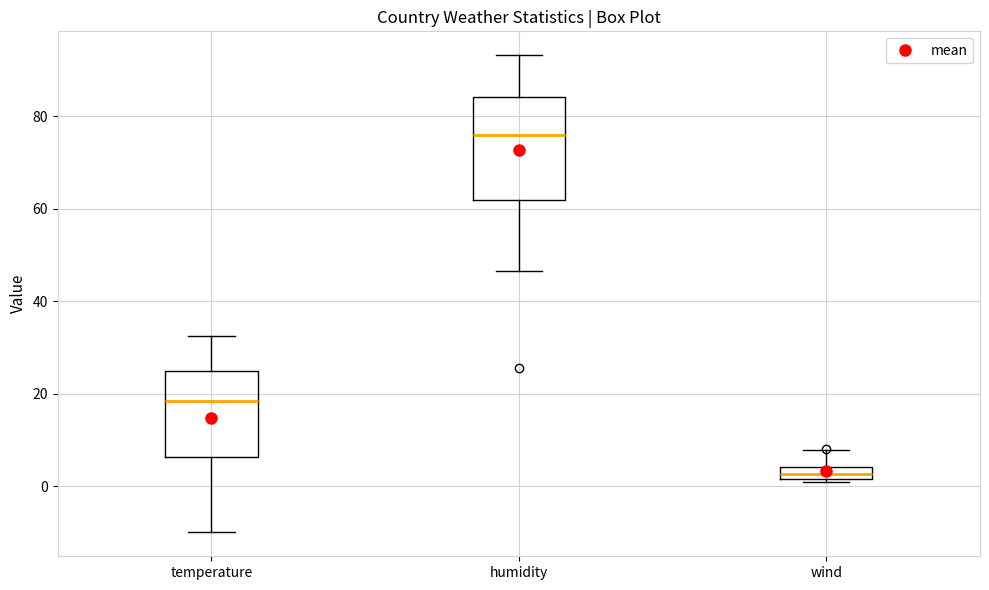

Which box is the tallest, from its lower edge to its upper edge?

humidity